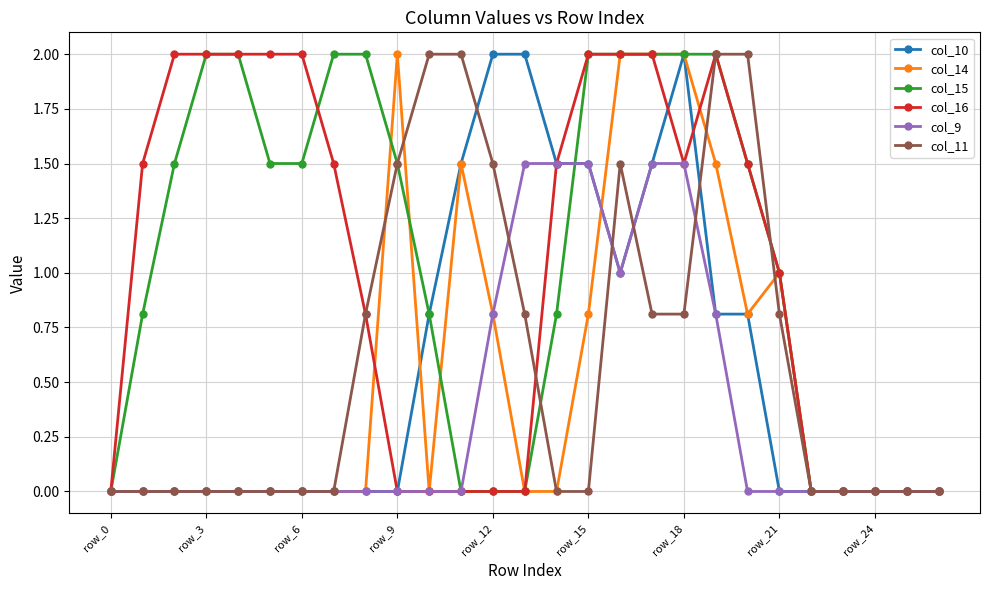

What is the value of the col_15 point at the 21st from the left?

1.5